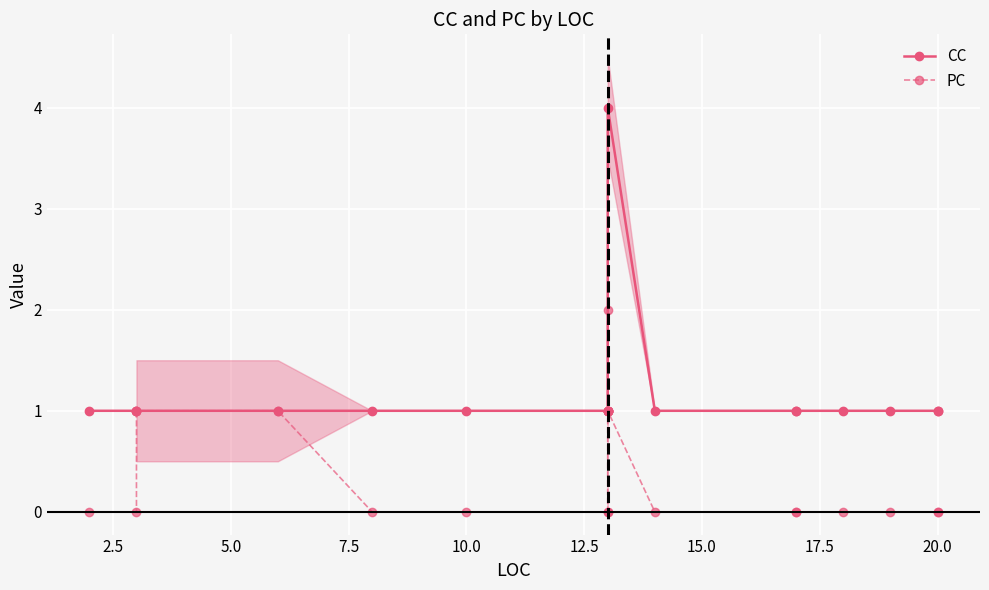

Reading left to right, list all the values displayed in this chart.

CC: 1	1	1	1	1	1	1	1	1	1	4	1	1	1	1	1	1	1
PC: 0	0	1	1	0	0	0	0	1	2	1	0	0	0	0	0	0	0